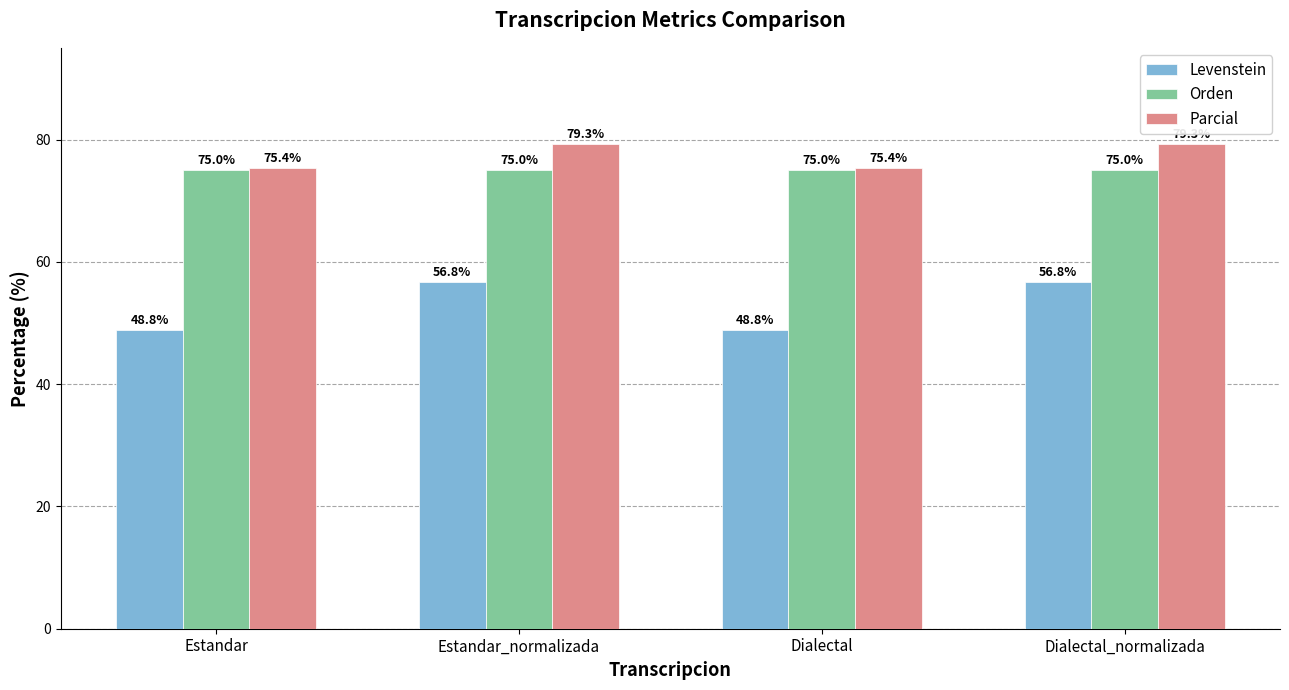

How many data points in Parcial are above 79?

2